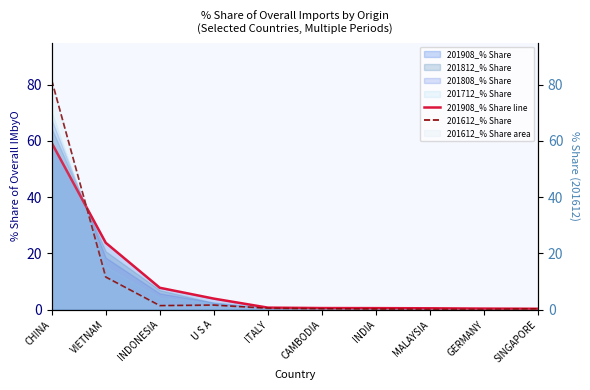

Which series changed the most between U S A and MALAYSIA?

201908_% Share line